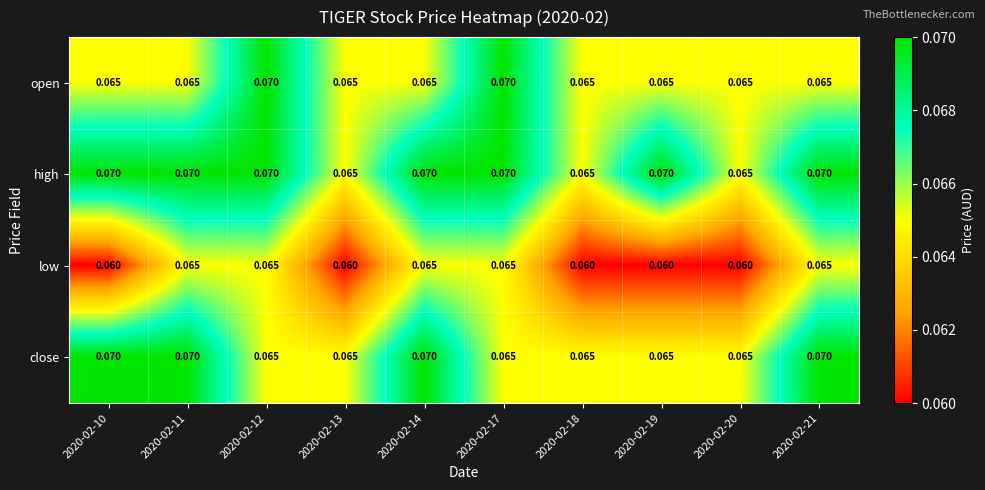

Which series has the largest total across all categories?

high